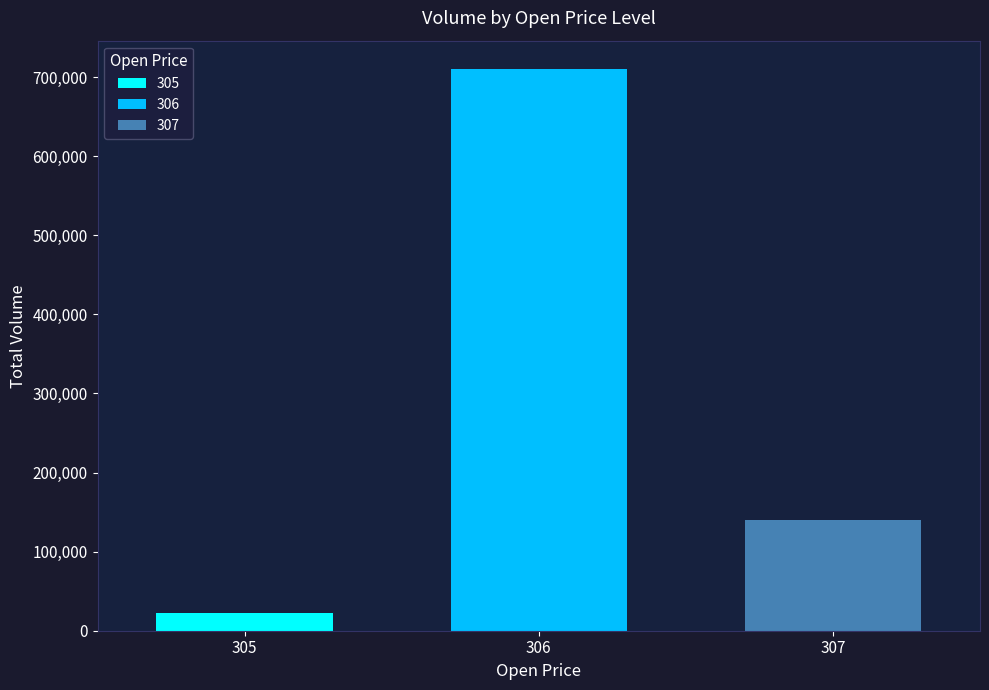

How many categories are shown in the chart?

1